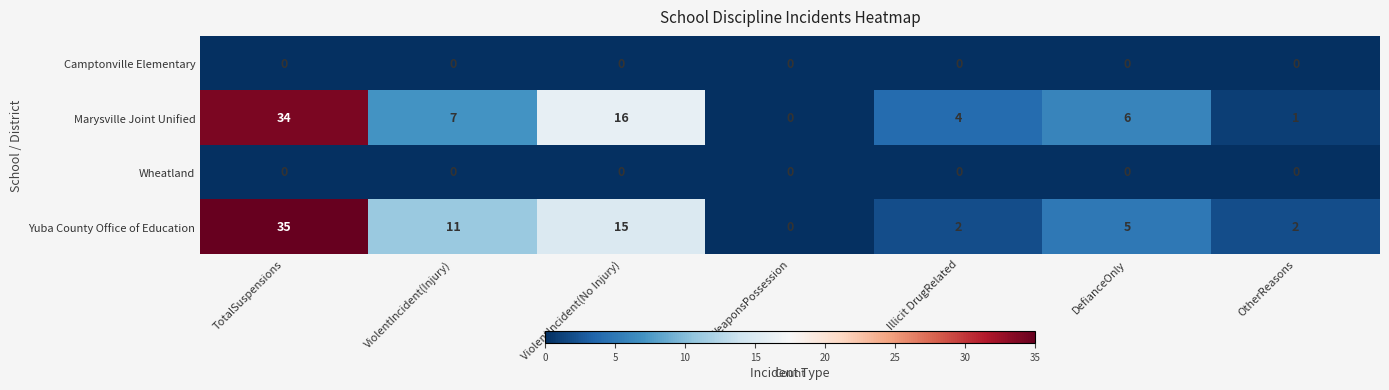

What is the approximate value of Marysville Joint Unified at ViolentIncident(Injury)?

7